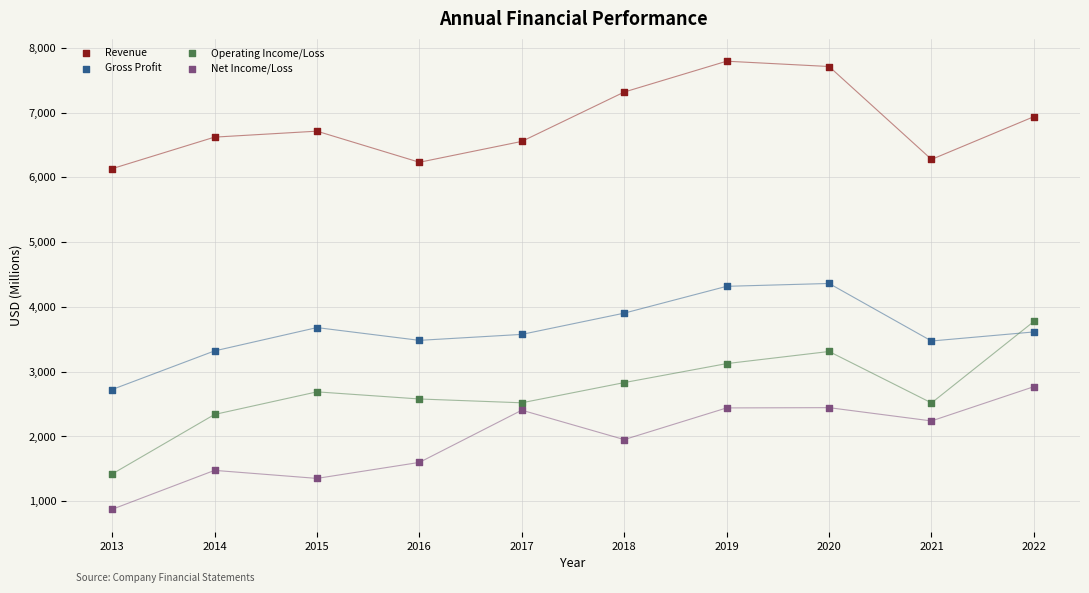

What are all the series names shown in the legend?

Revenue, Gross Profit, Operating Income/Loss, Net Income/Loss